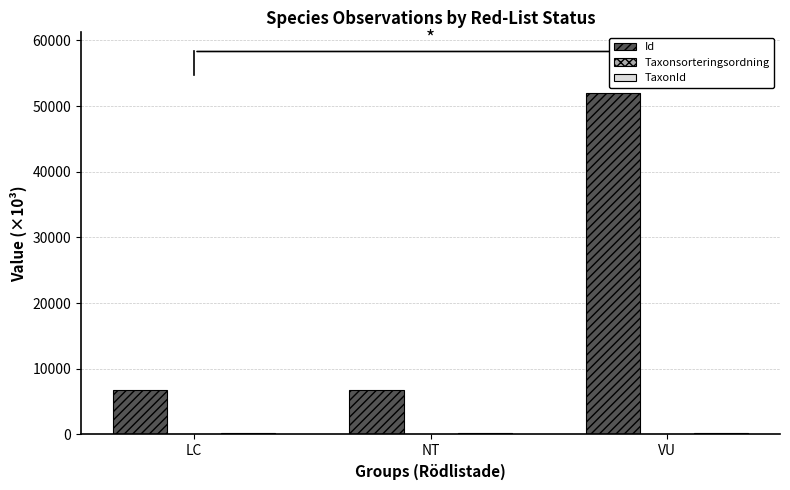

Which series has the largest total across all categories?

Id